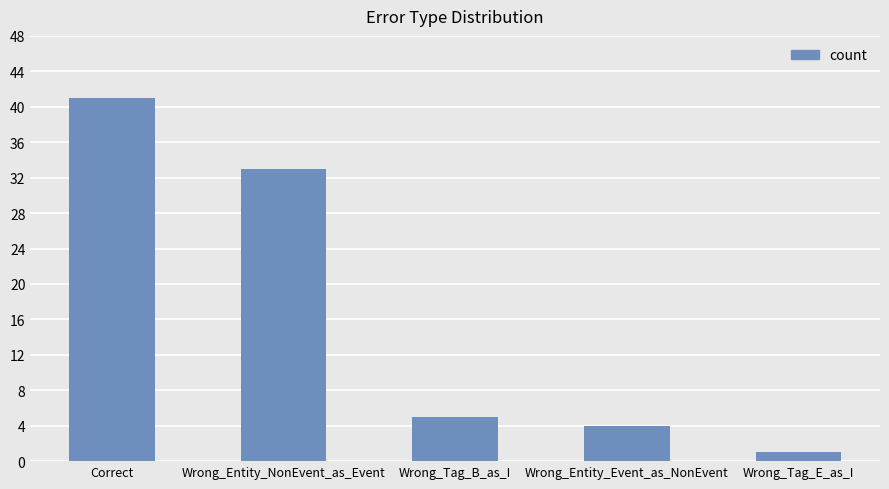

Reading right to left, extract all data points from this chart.

1	4	5	33	41